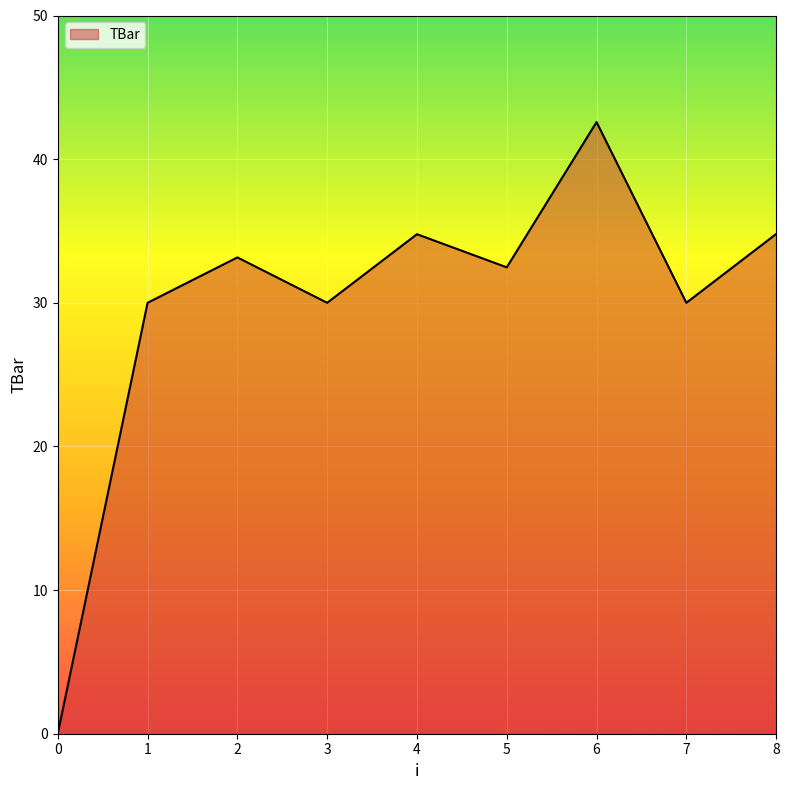

True or false: there are more than 1 points higher than both neighbors.

True